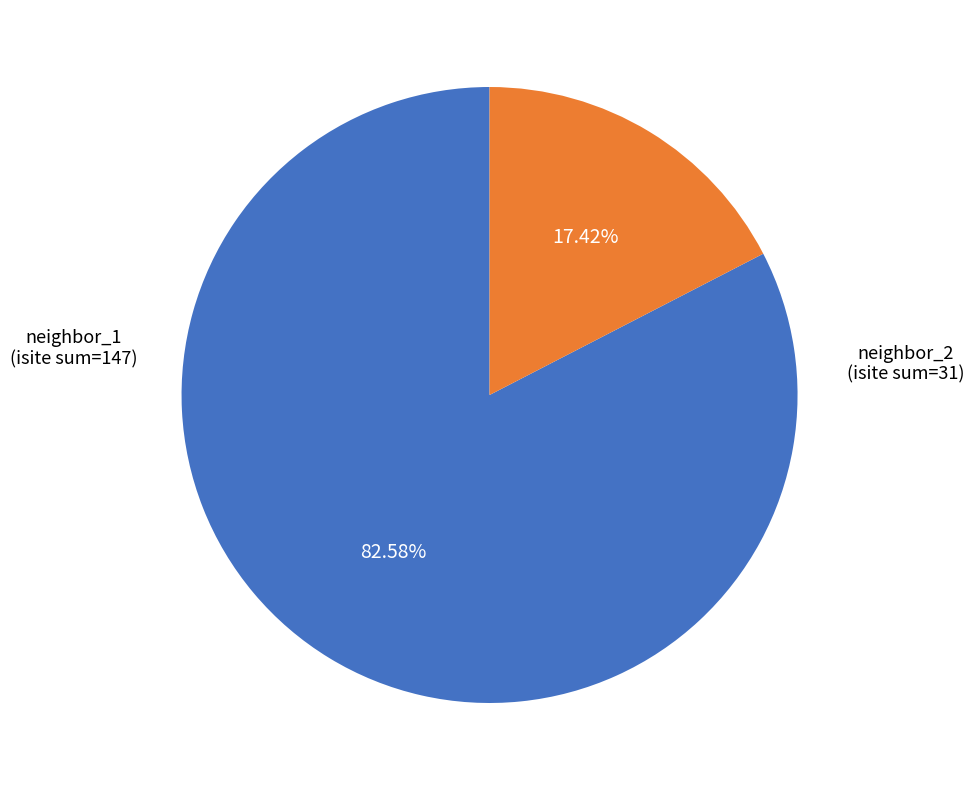

Is there any slice that represents more than half of the pie?

Yes